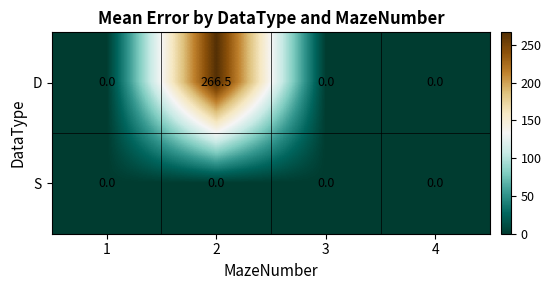

Which series has the largest total across all categories?

D